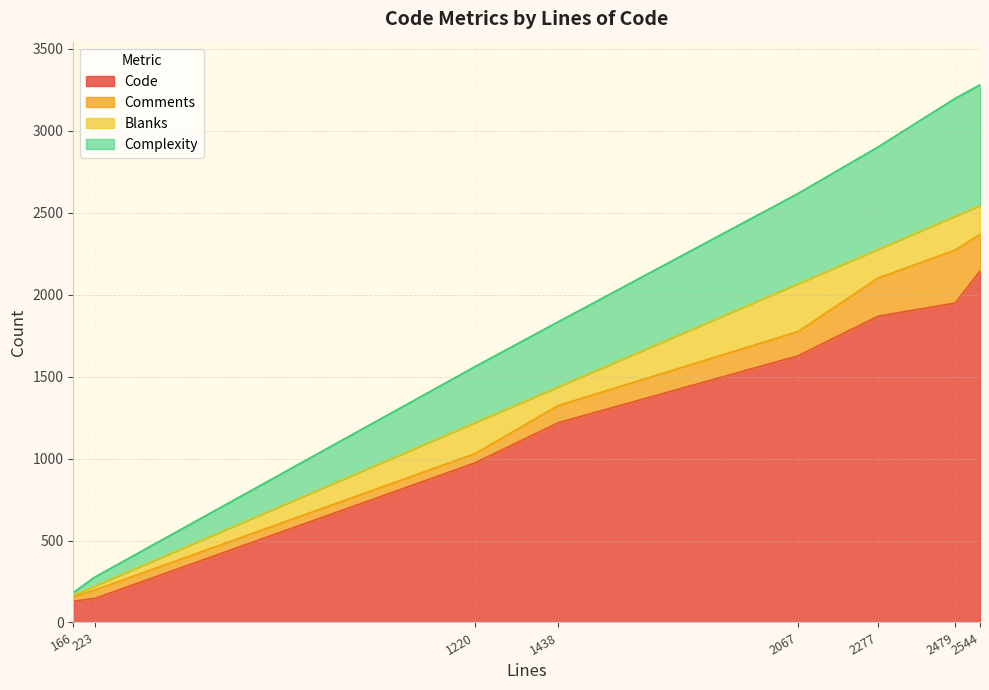

Does the chart have visible grid lines?

Yes